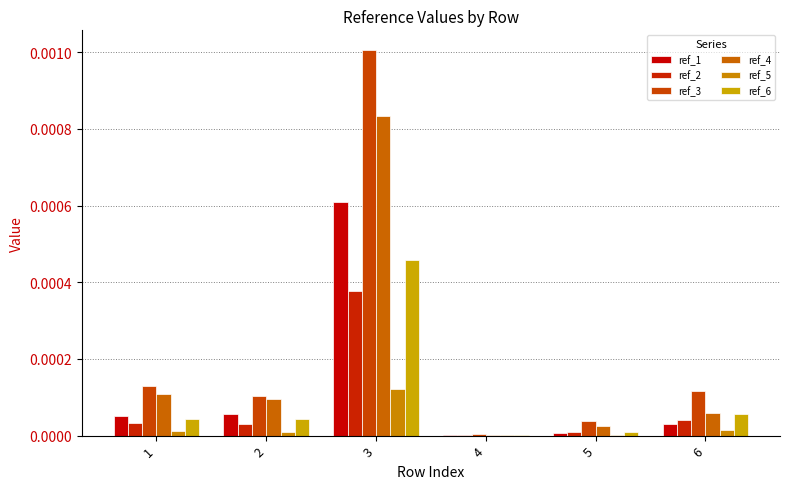

Between 1 and 6, which series saw the biggest shift?

ref_4